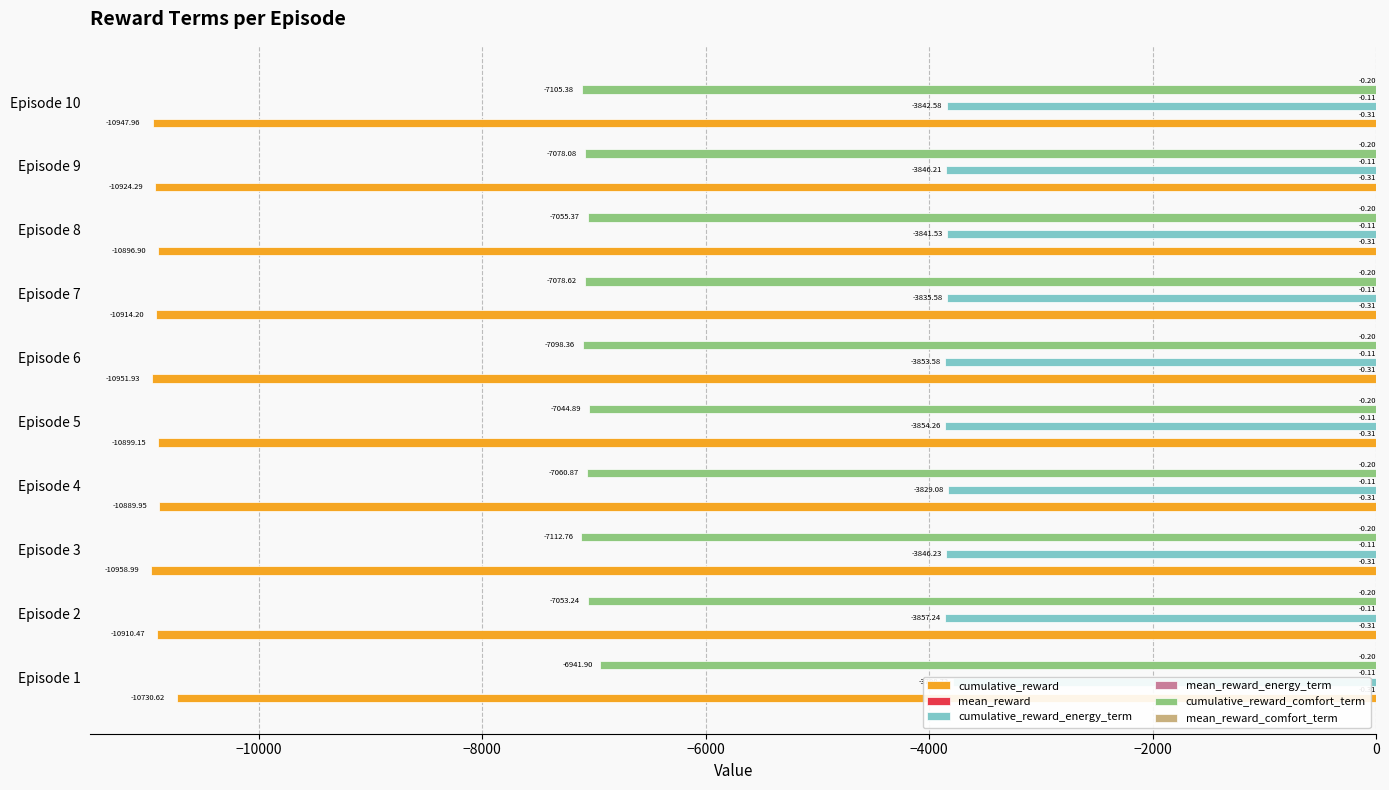

Which series has the largest range (max minus min)?

cumulative_reward